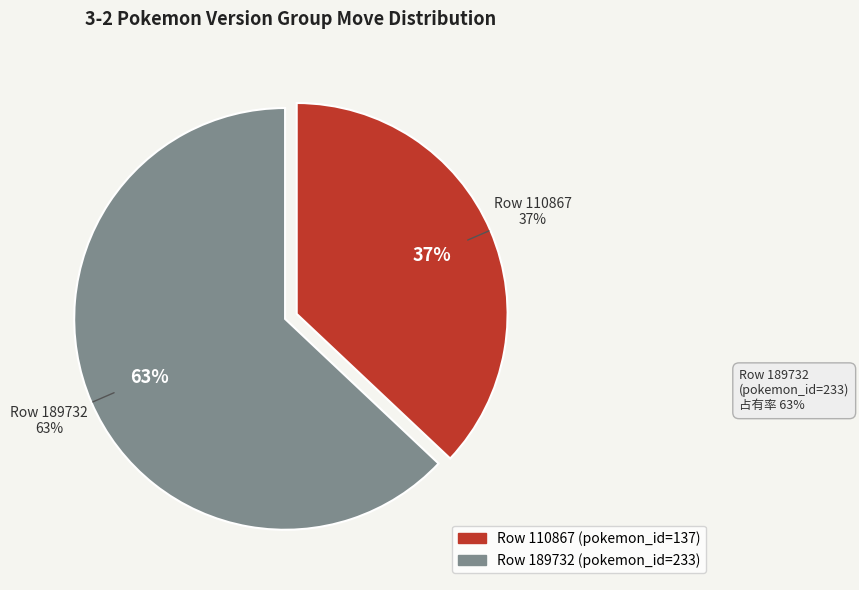

True or false: 189732 accounts for 63% of the total.

True